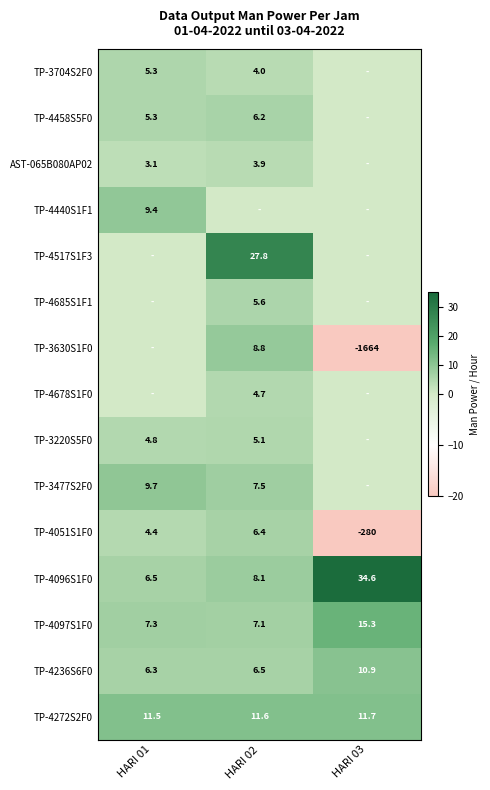

How many distinct data groups are displayed?

15